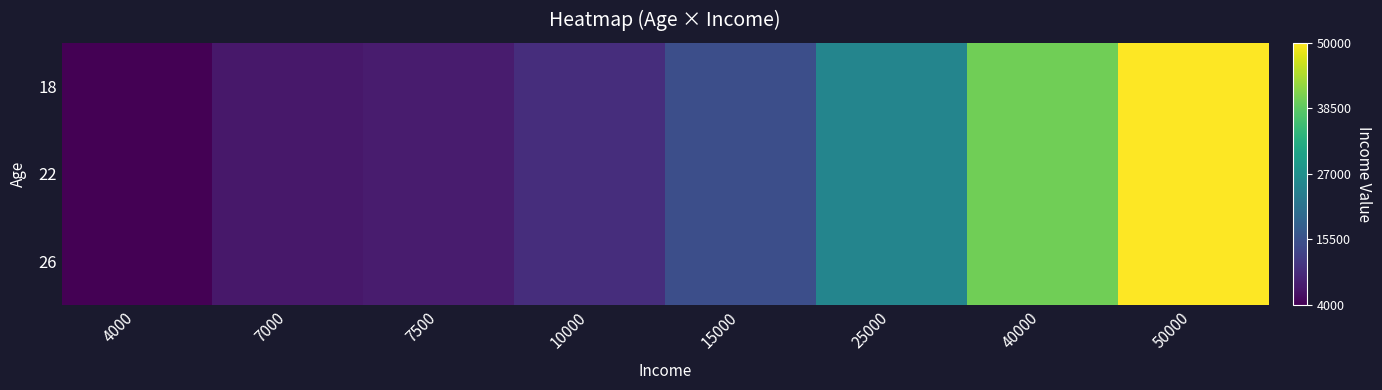

Rank the series by their maximum value, from lowest to highest.

18, 22, 26